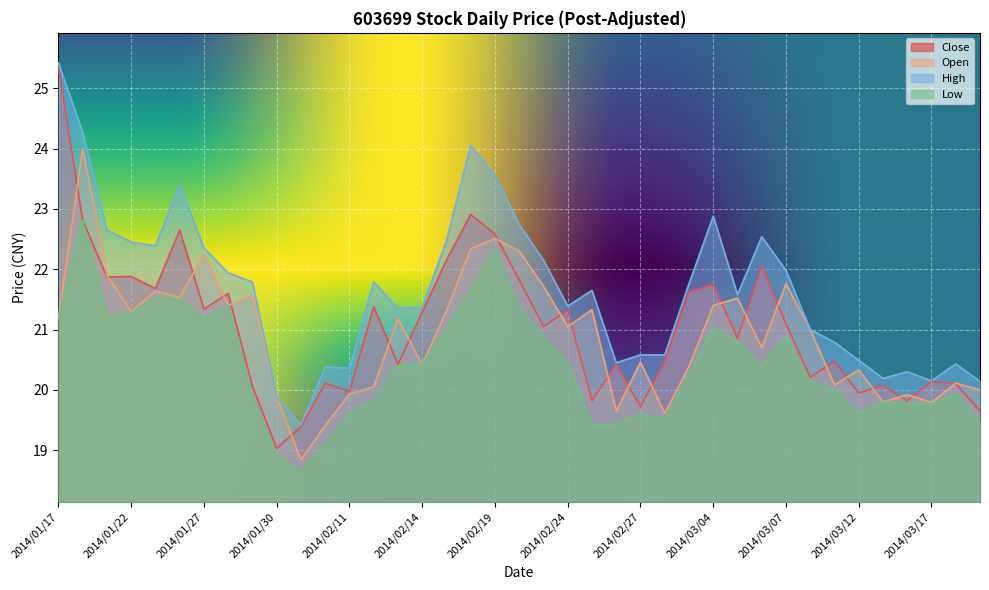

Where does the Open series first go above 21?

2014/01/17